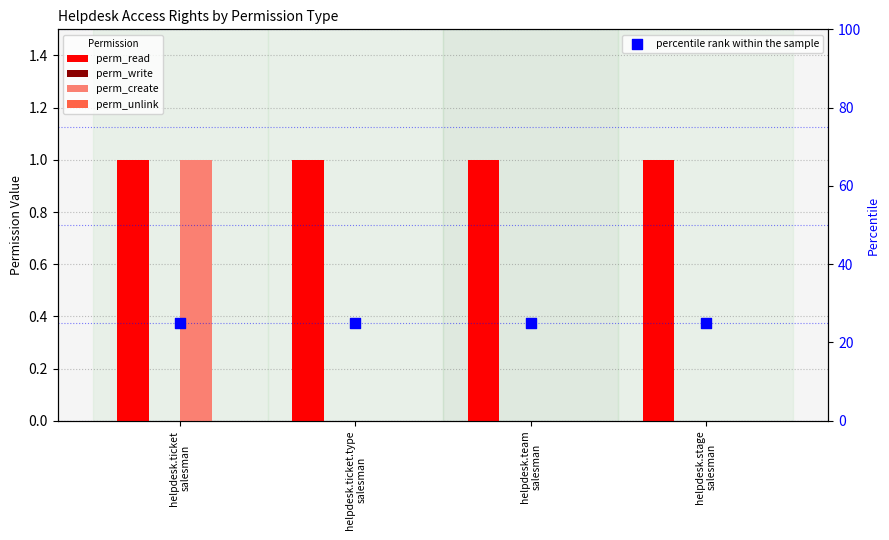

Is the value of perm_read at helpdesk.ticket
salesman greater than the value of percentile rank within the sample at helpdesk.team
salesman?

No